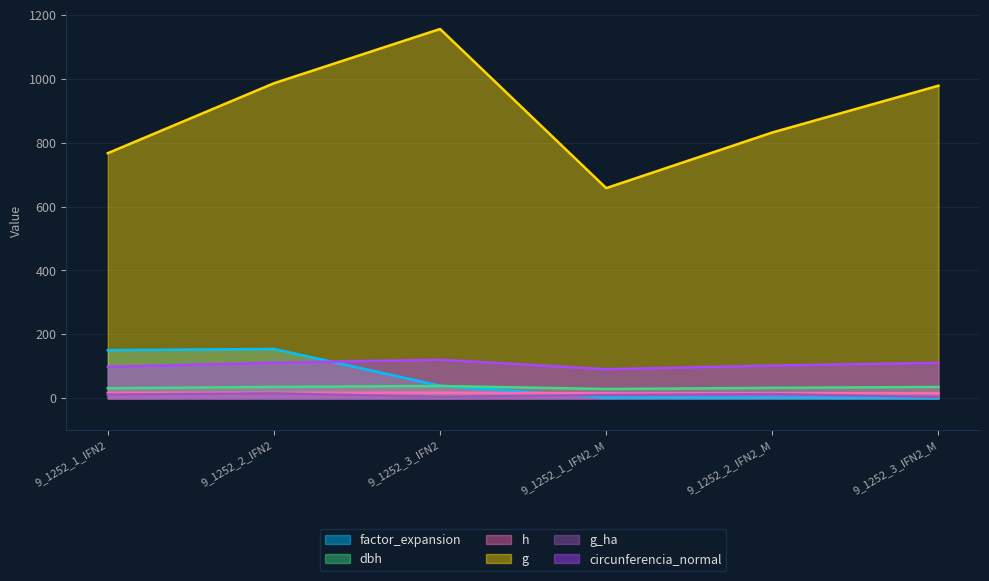

Is it true that circunferencia_normal equals 102.2 at 9_1252_2_IFN2_M?

True